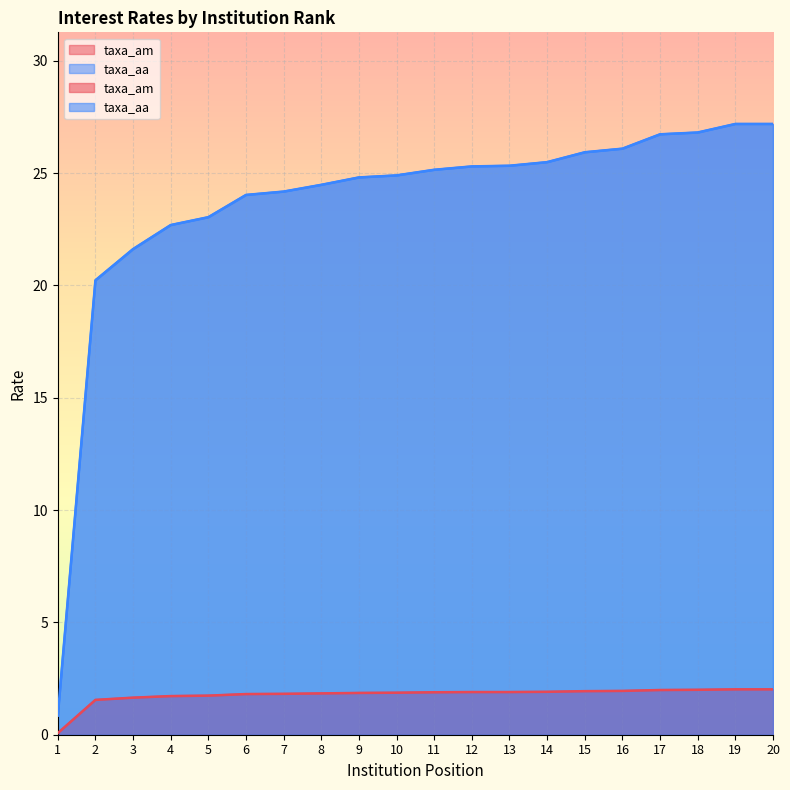

True or false: taxa_am has a value of 1.9 at 13.

True